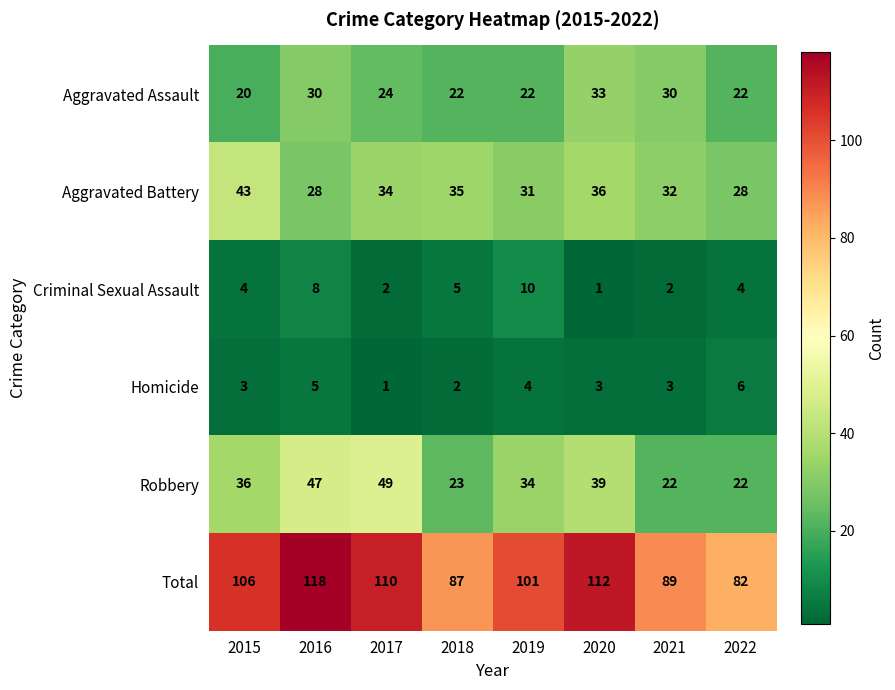

Which category has the lowest value in the Homicide series?

2017